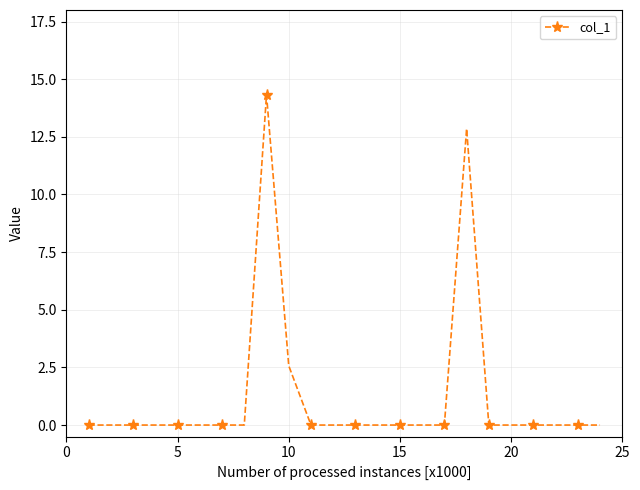

True or false: the data has more than 0 interior local peaks.

True